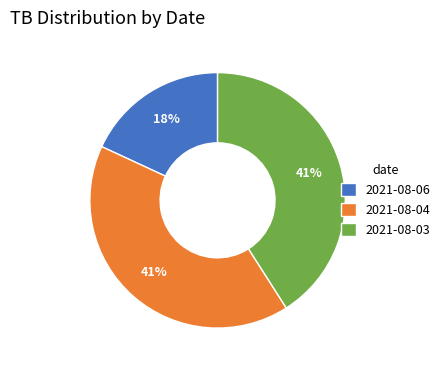

Is it true that 2021-08-06 is 18% of the pie?

True